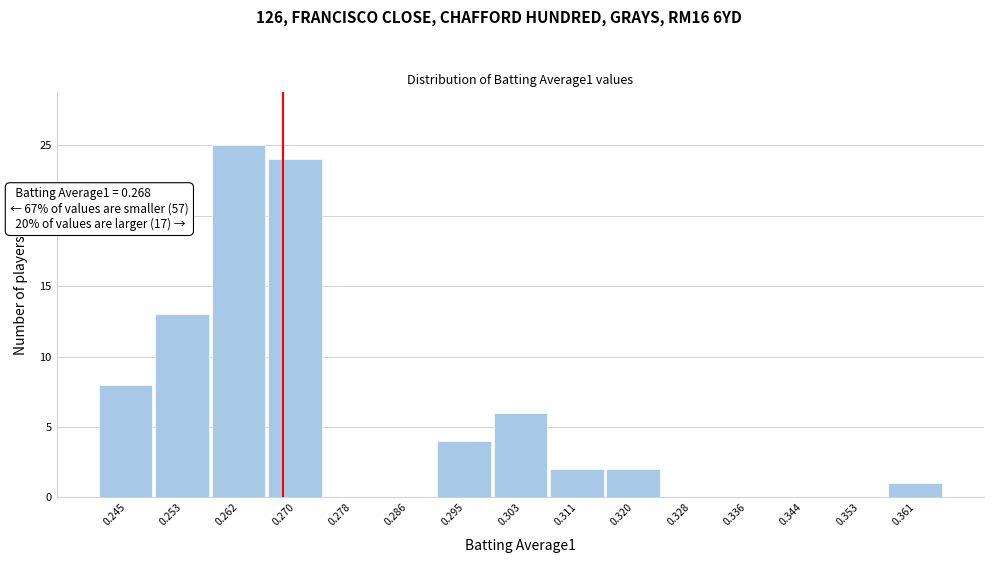

Which range on the x-axis has the tallest bar?

0.258 to 0.266